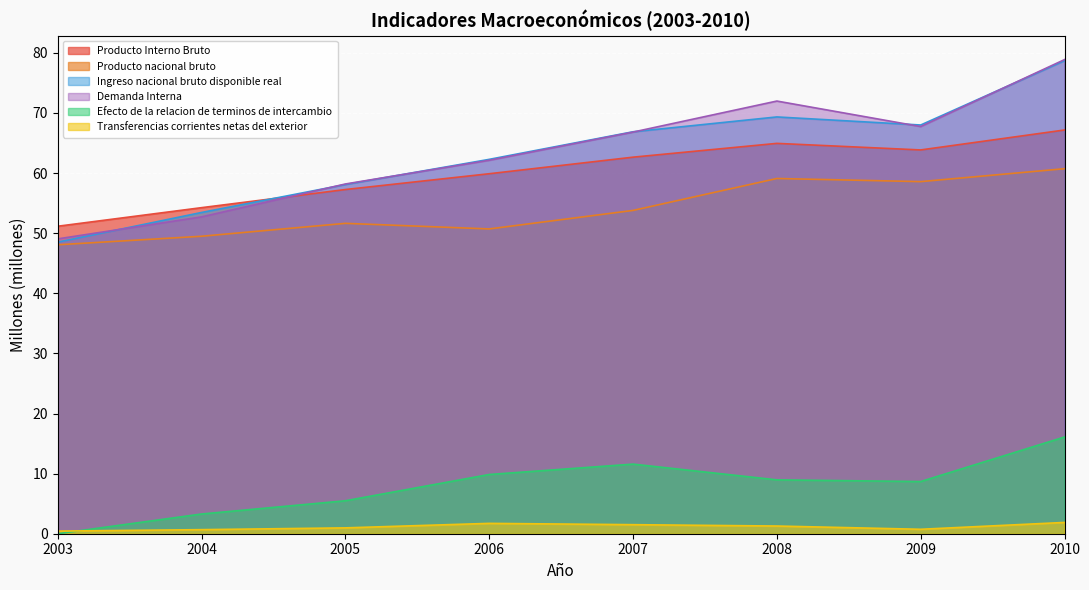

True or false: Ingreso nacional bruto disponible real has more than 2 interior local peaks.

False